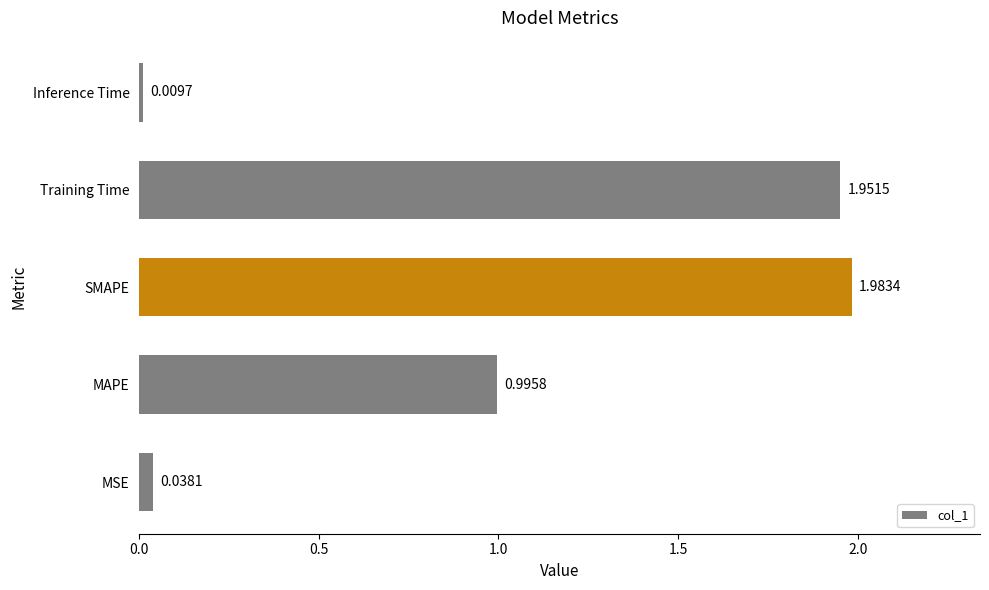

At which category does the chart reach its minimum across all series?

Inference Time